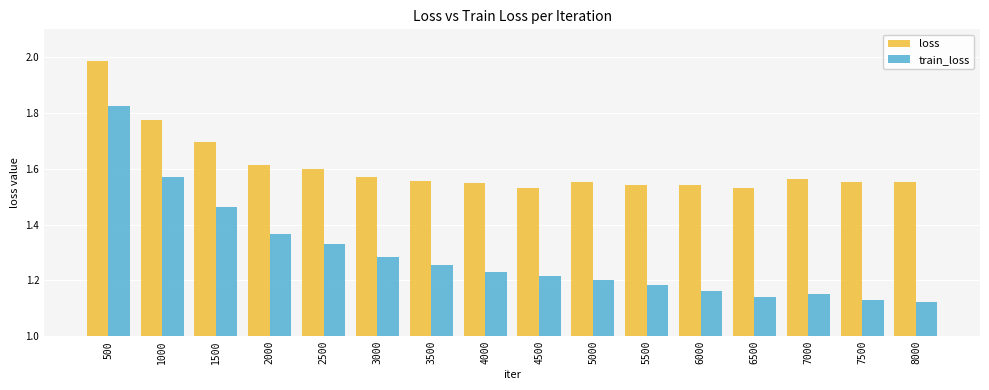

What are all the series names shown in the legend?

loss, train_loss